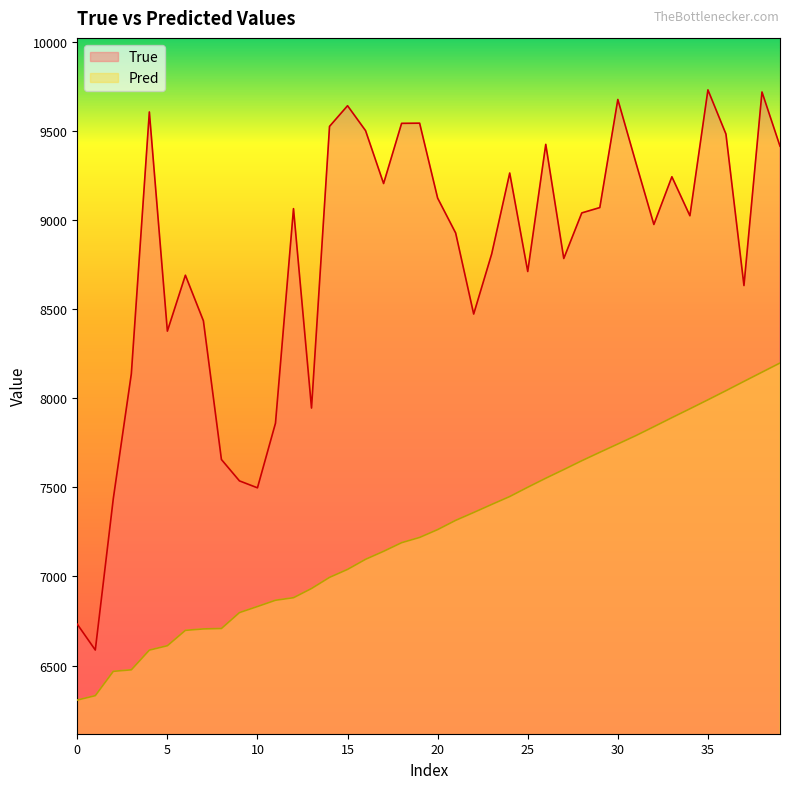

What is the difference between the maximum and second lowest values in the Pred series?

1868.3